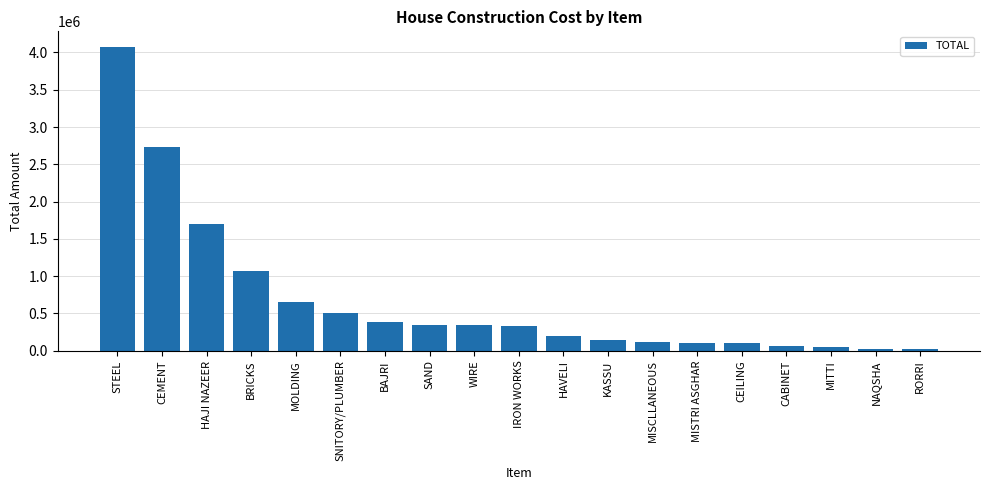

Where is the data nearest to the value 2049674?

HAJI NAZEER